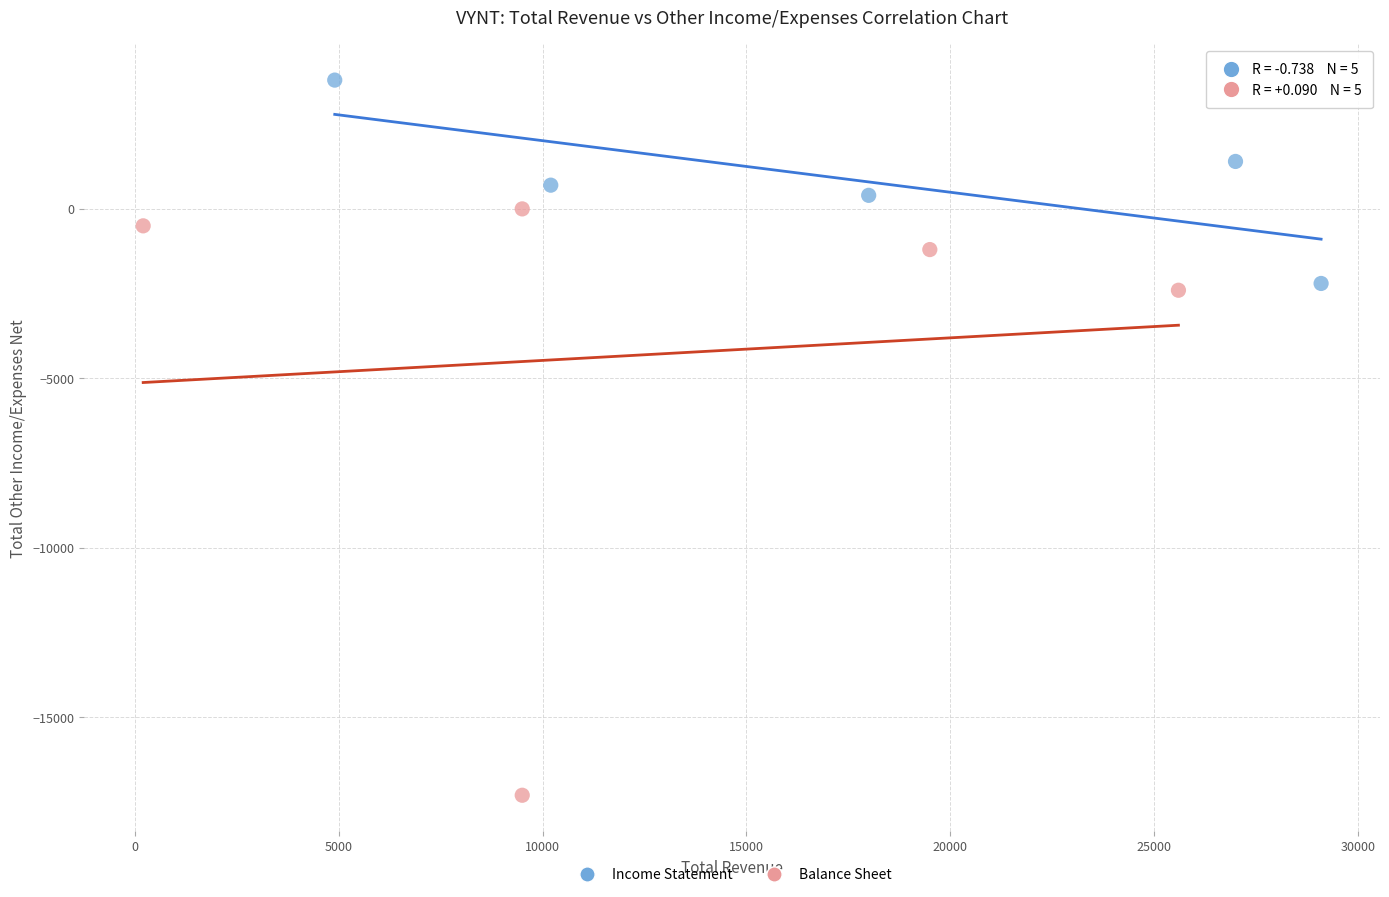

Which series reaches the minimum Y coordinate?

Balance Sheet